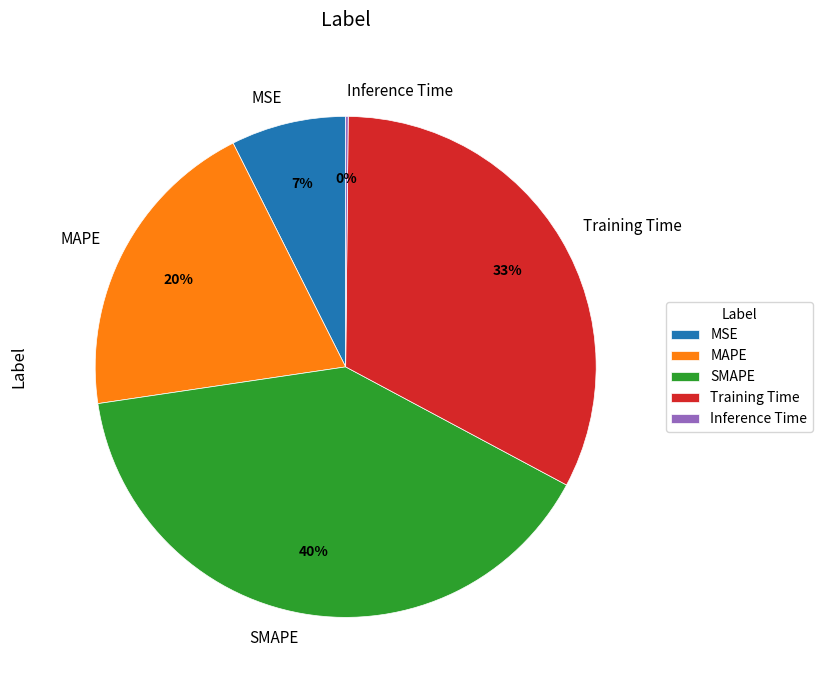

The Training Time slice represents 18% of the pie. True or false?

False